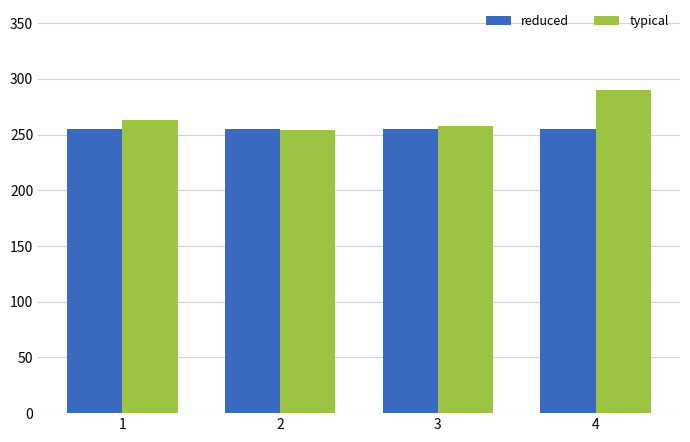

What is the average value of the reduced series?

255.1